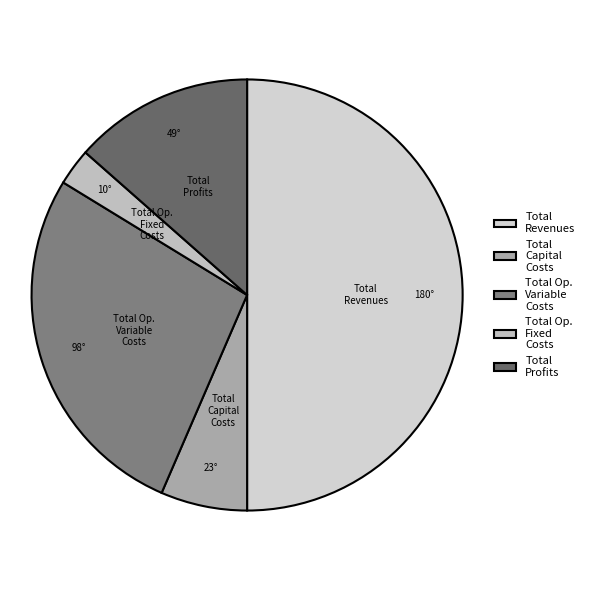

Is it true that Total Revenues is 41% of the pie?

False